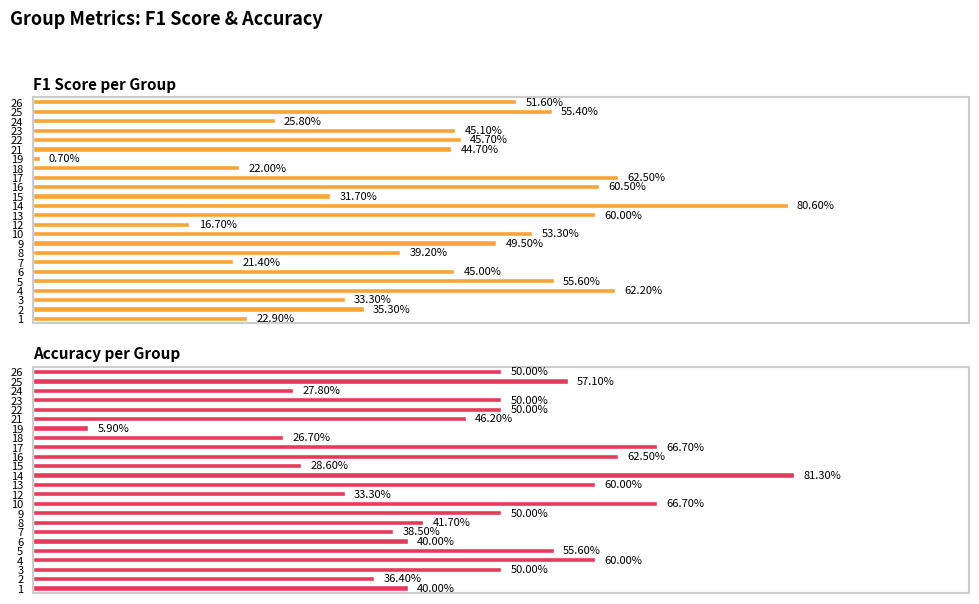

Rank the series by their maximum value, from lowest to highest.

F1 Score per Group, Accuracy per Group